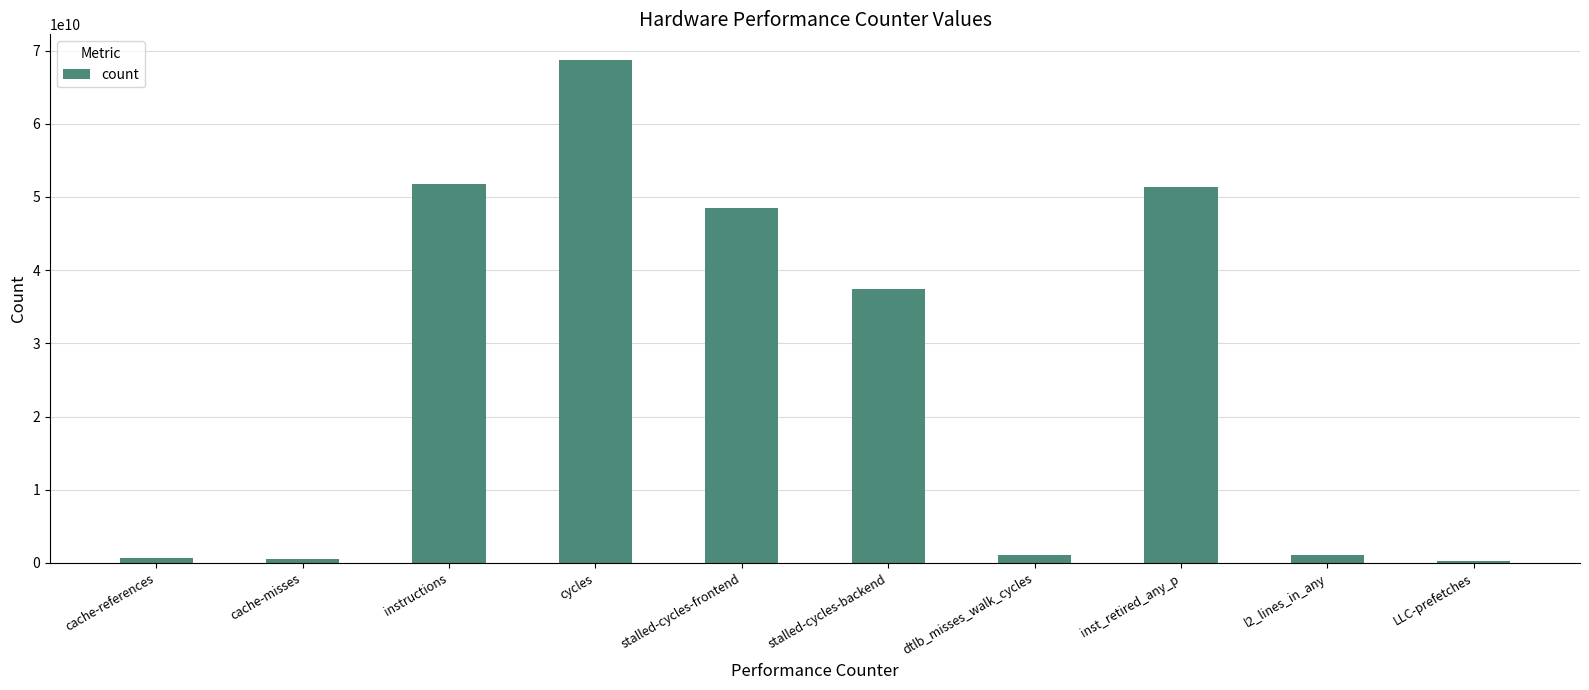

What is the difference between the values at l2_lines_in_any and cache-misses?

476335021